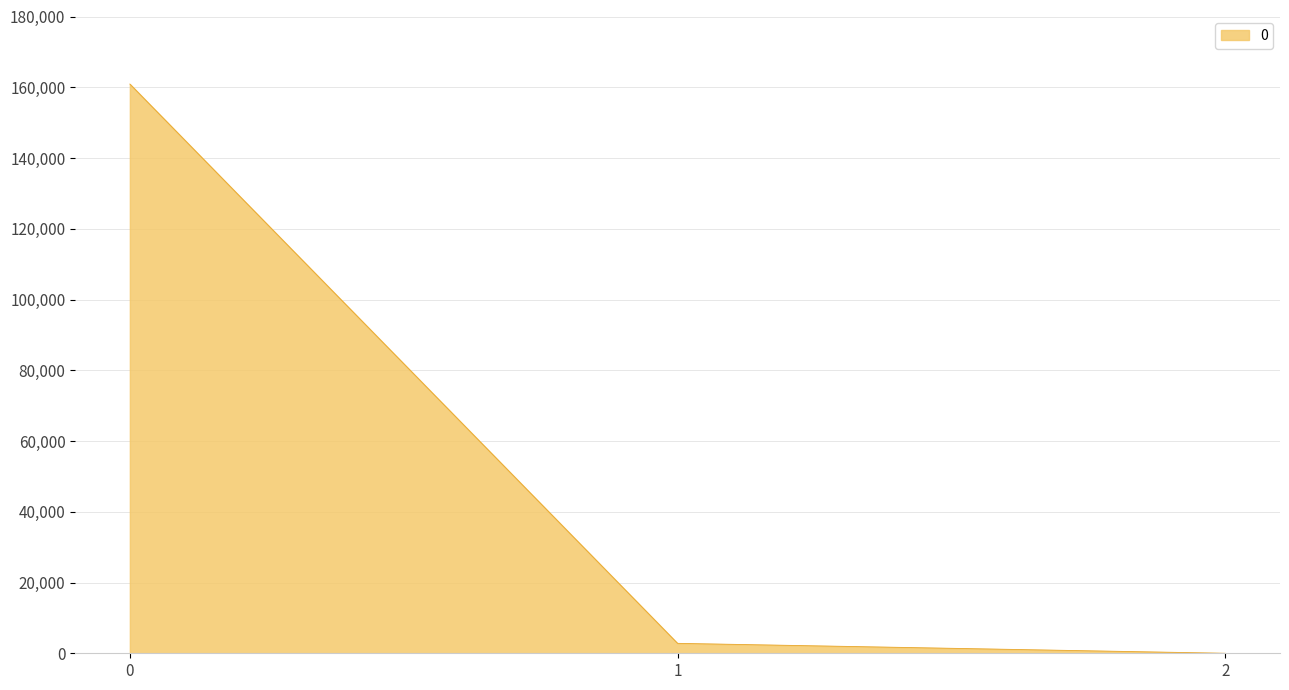

How many lines are shown in the chart?

1